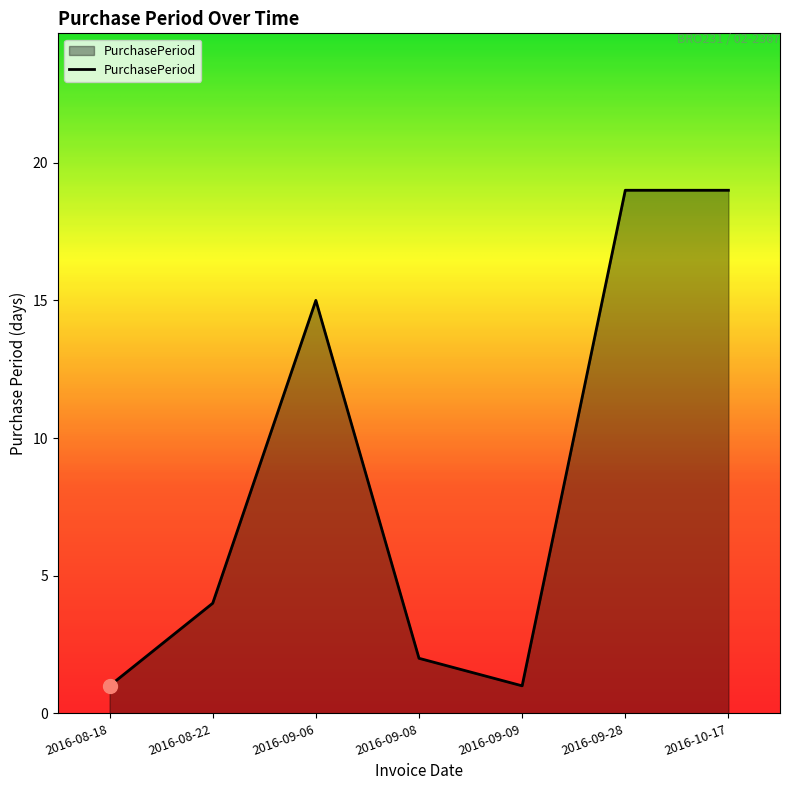

What is the difference between the maximum and minimum values?

18